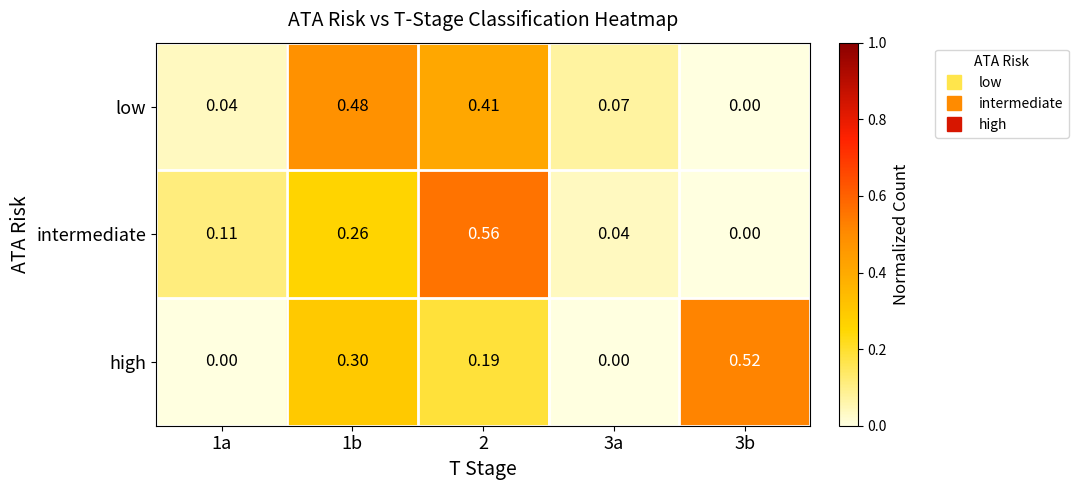

How many categories are shown in the chart?

5